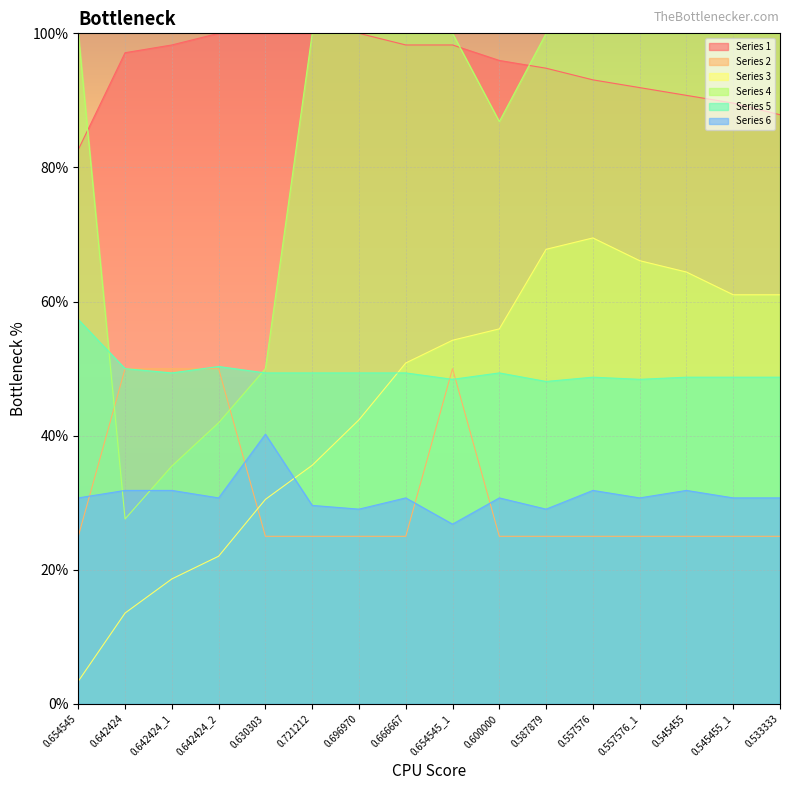

Which category has the highest value across all series?

0.642424_2